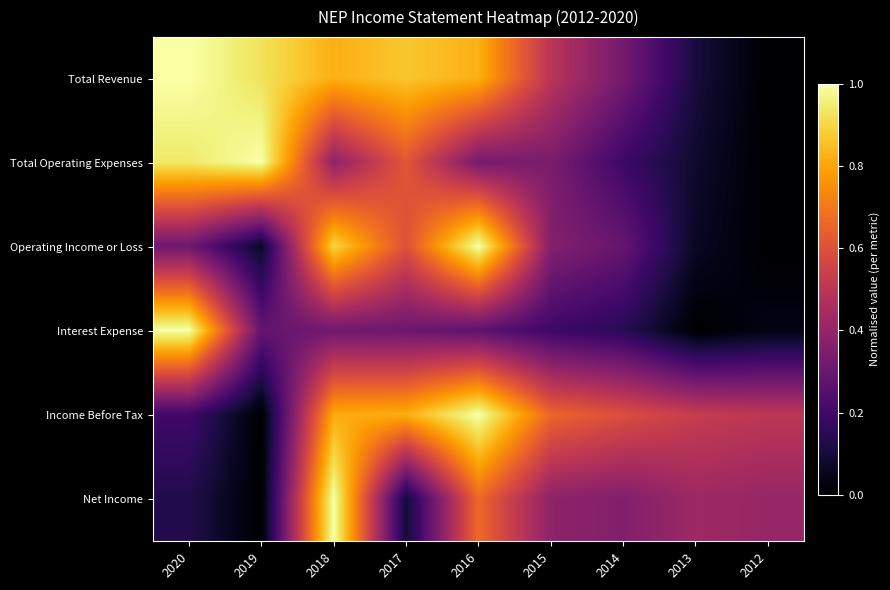

Which label corresponds to the largest value in the chart?

2020